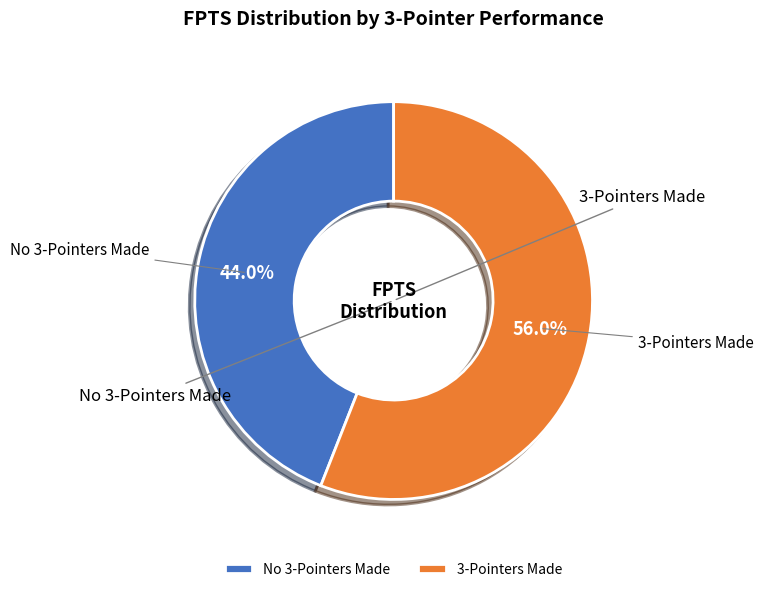

Rank the categories by value from lowest to highest.

No 3-Pointers Made, 3-Pointers Made